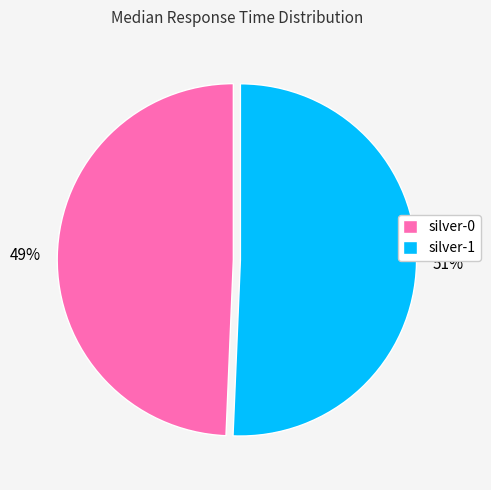

How many slices are in this pie chart?

2